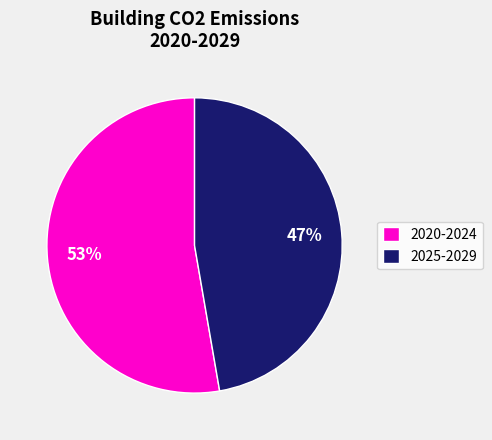

Is it true that 2025-2029 is 59% of the pie?

False